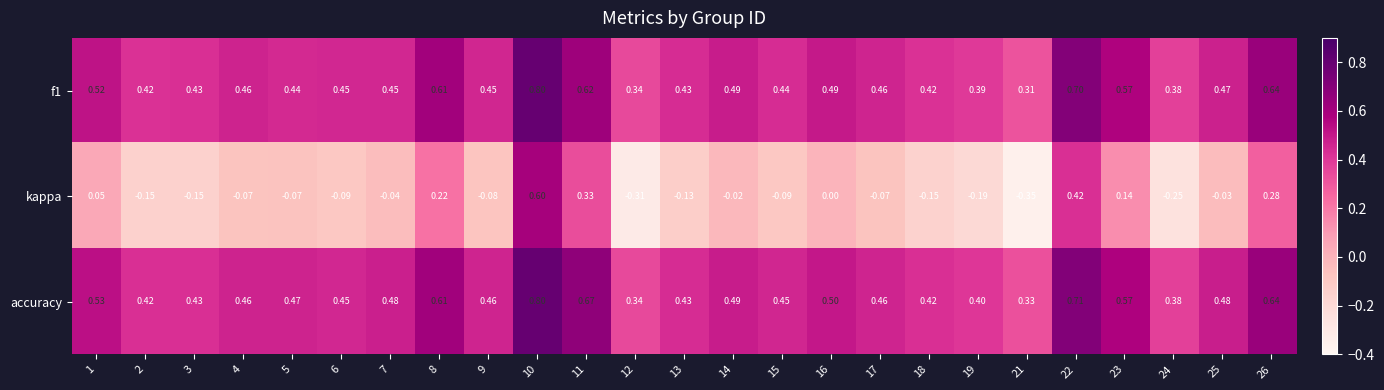

Is the value of kappa at 7 greater than the value of accuracy at 25?

No